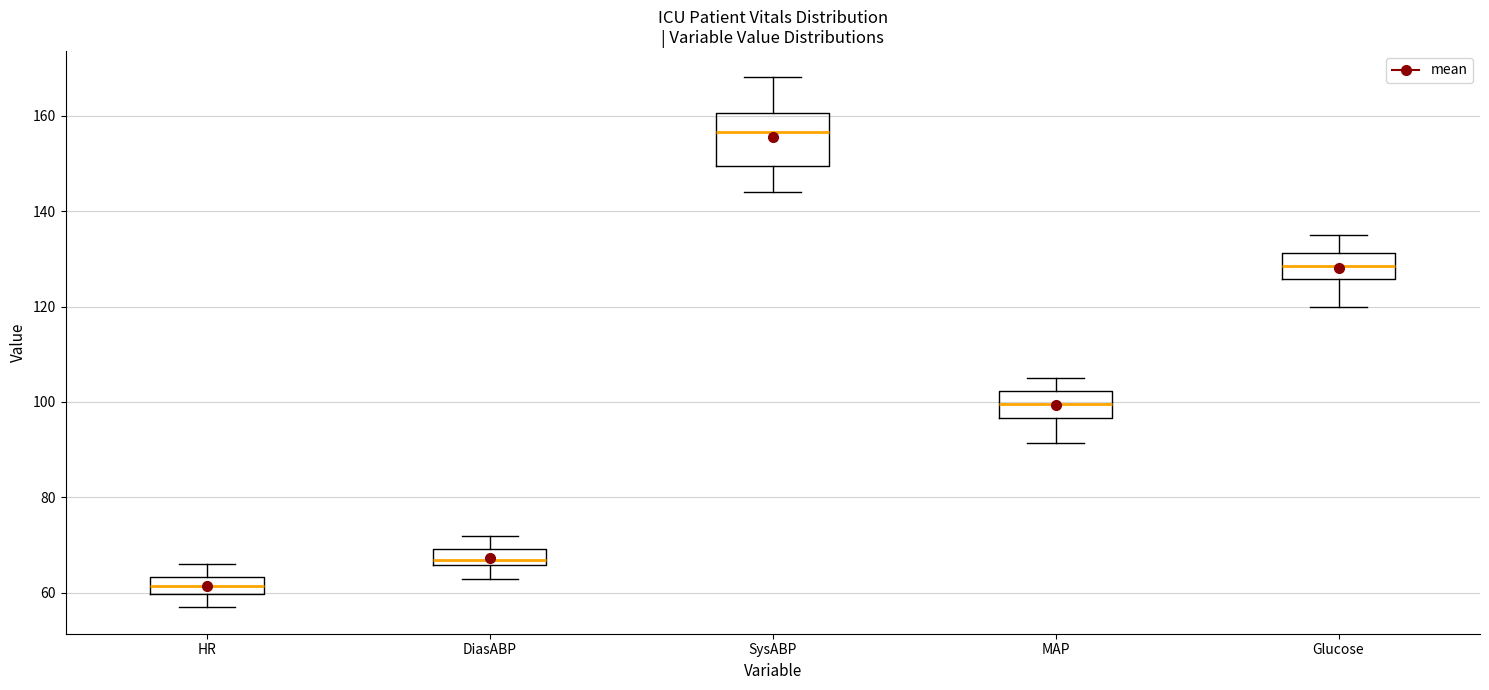

Reading left to right, transcribe this box plot: for each box, give where its median line is, the range the box spans, and where its two whiskers end, as read against the y-axis. The values are not printed on the chart, so give them approximately, as read against the axis.

HR: median 62, box 60 to 64, whiskers 58 to 66
DiasABP: median 68, box 66 to 70, whiskers 64 to 72
SysABP: median 156, box 150 to 160, whiskers 144 to 168
MAP: median 100, box 96 to 102, whiskers 92 to 106
Glucose: median 128, box 126 to 132, whiskers 120 to 136